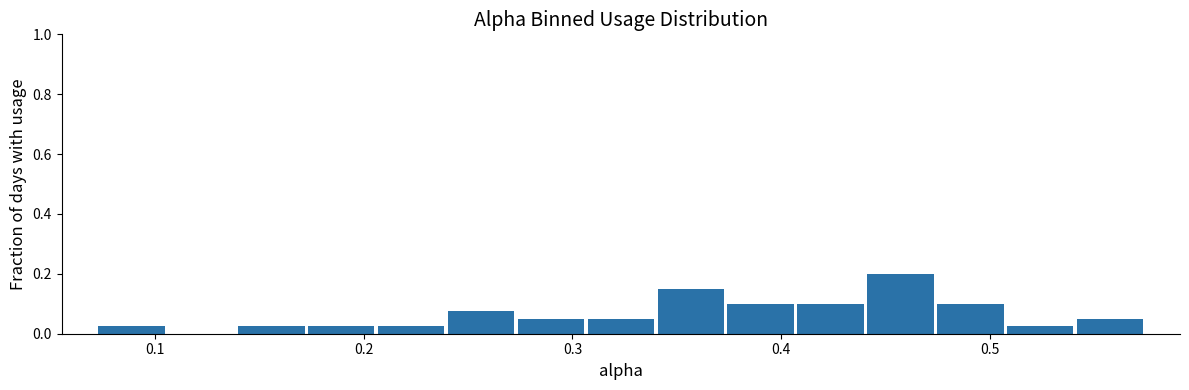

Read against the x-axis, roughly where is the centre of the tallest bar?

0.46